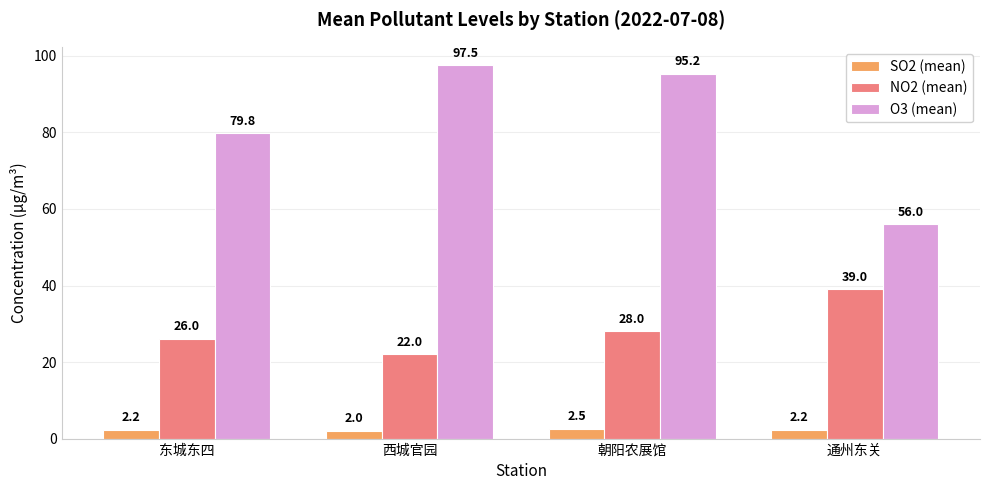

What is the difference between the NO2 (mean) values at 东城东四 and 通州东关?

13.0